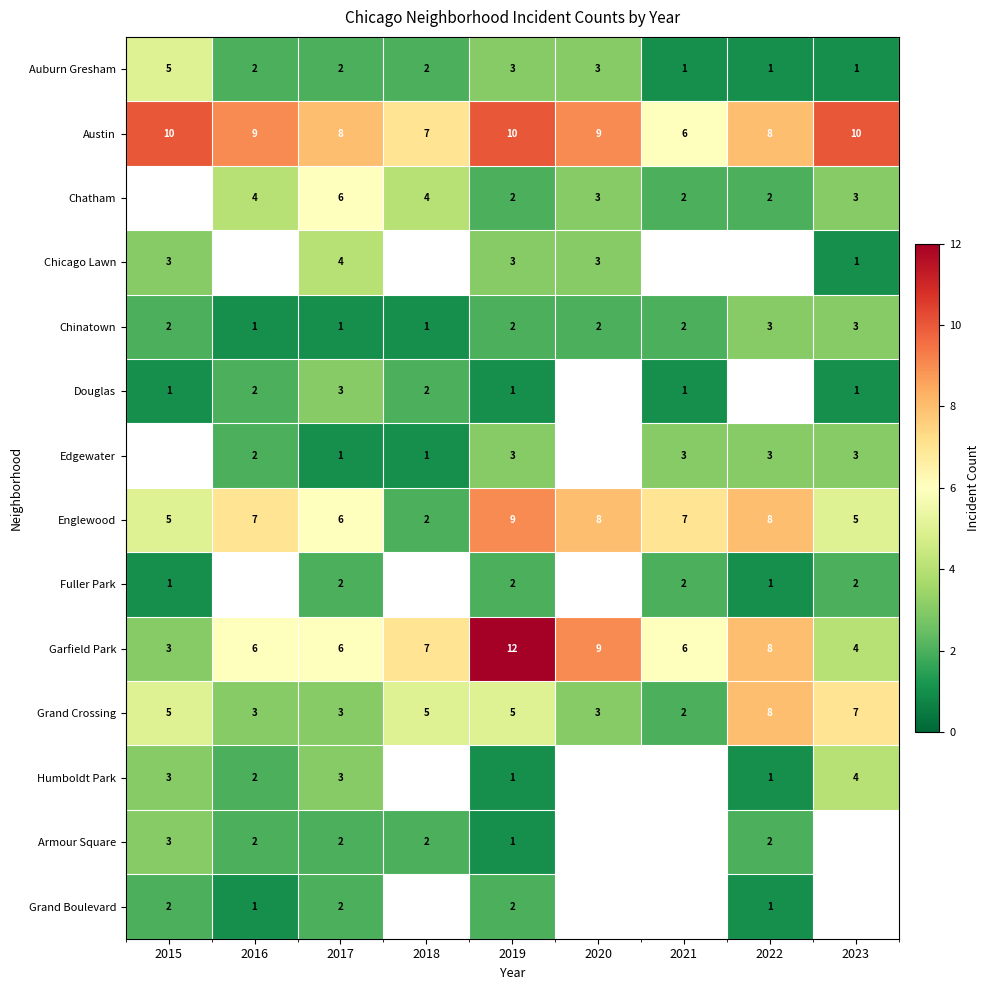

Where does the Auburn Gresham series first go above 2?

2015